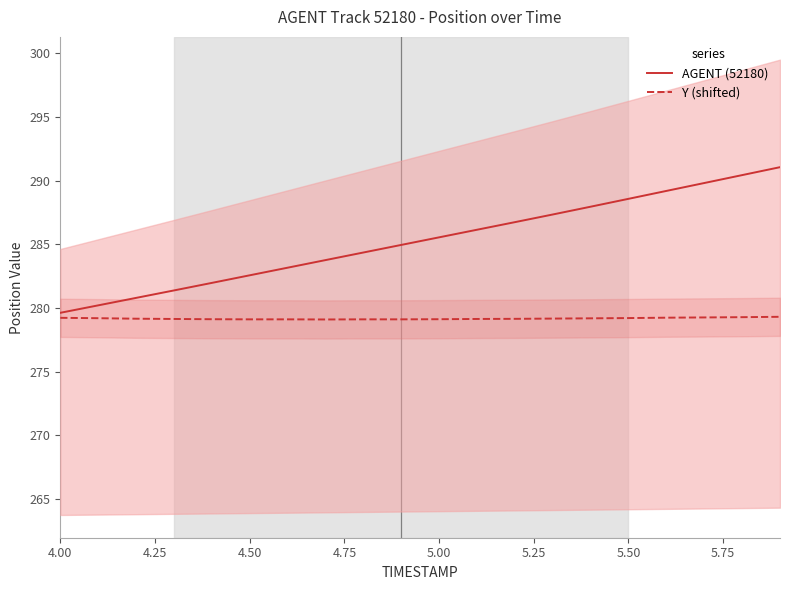

What is the highest value of the Y (shifted) series?

279.3